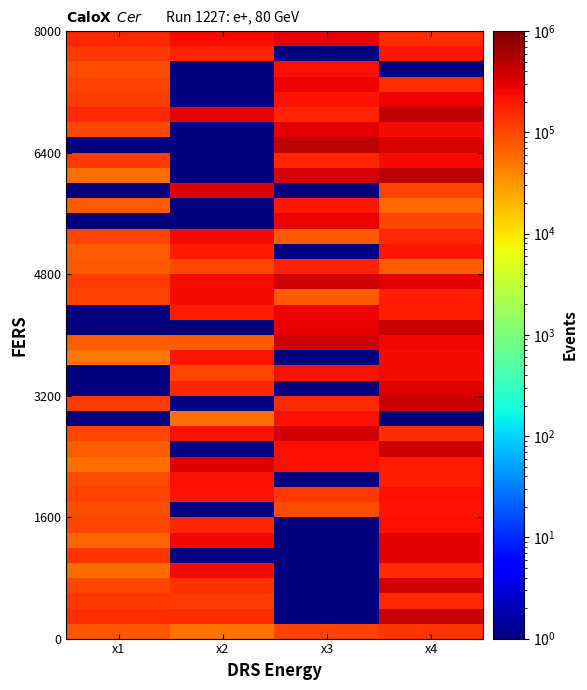

At how many categories does at least one series exceed 369237?

2